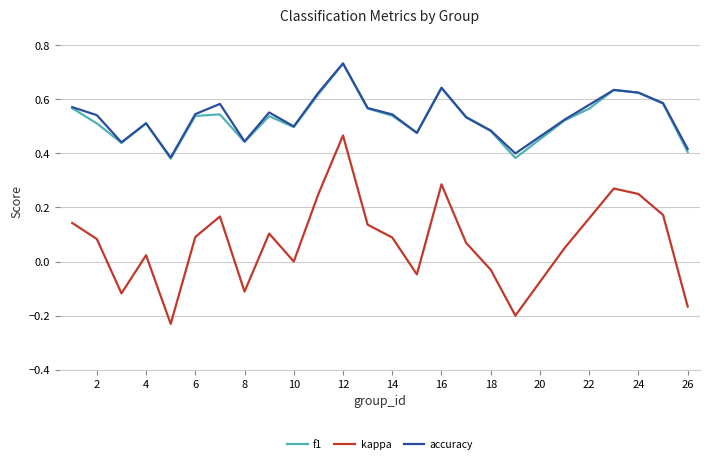

What are all the series names shown in the legend?

f1, kappa, accuracy